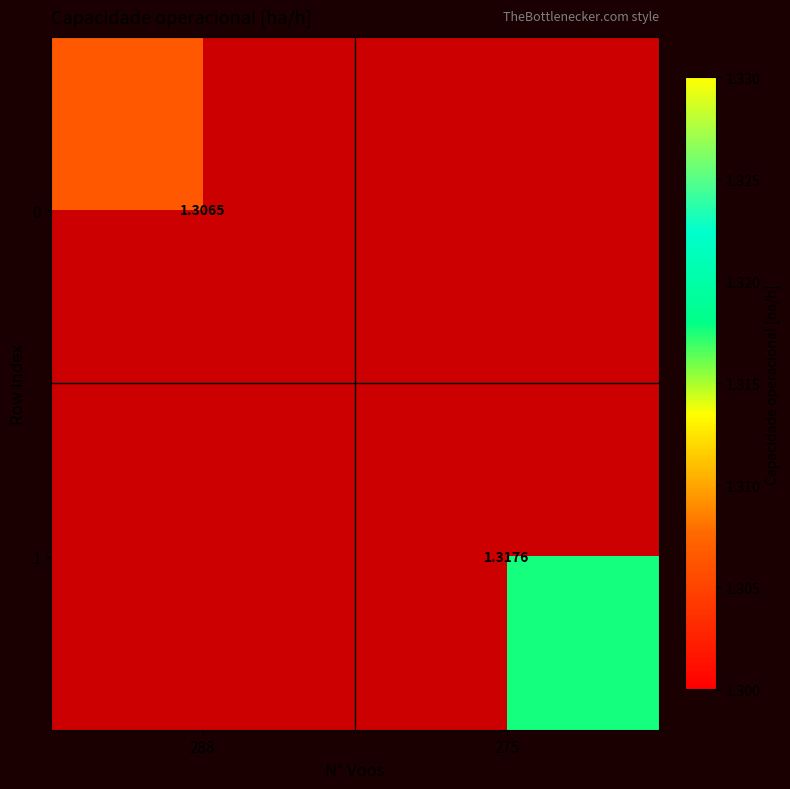

At which label does 0 reach its peak?

288